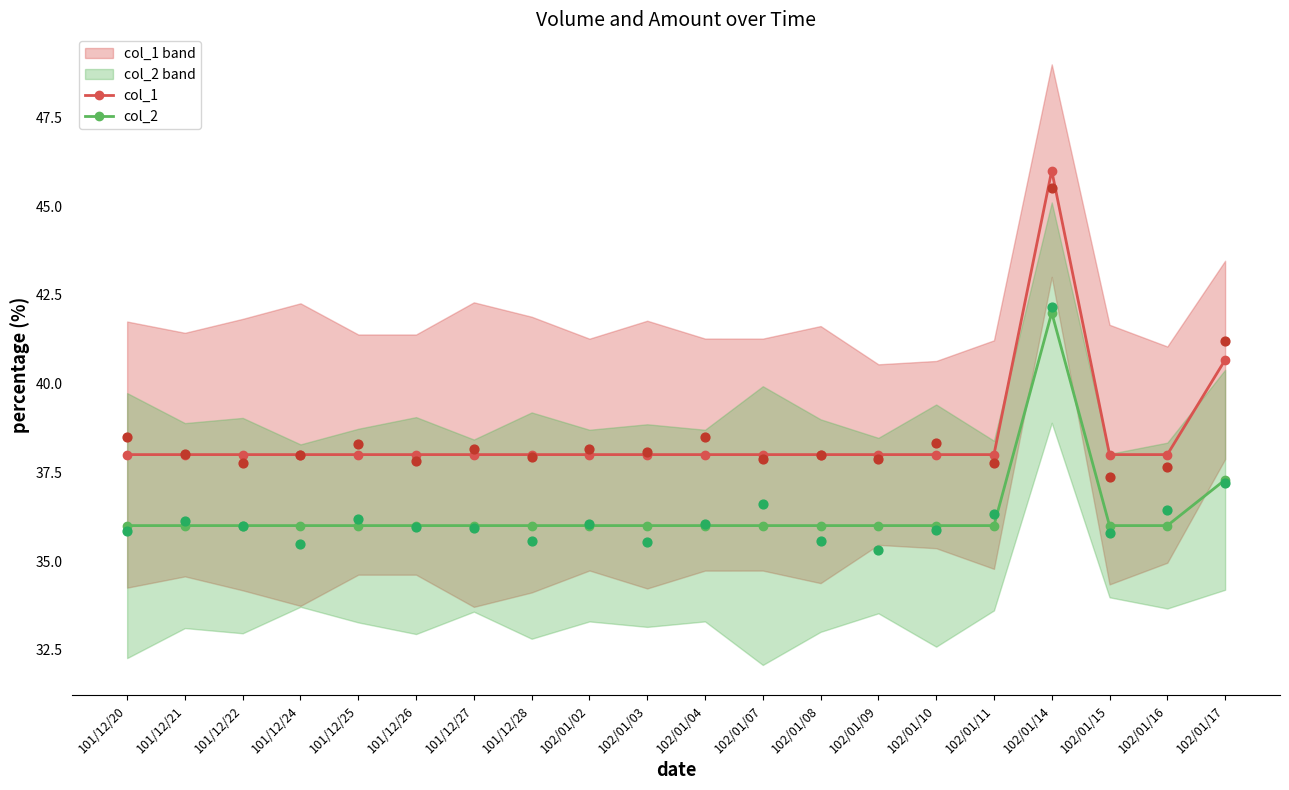

At how many categories does at least one series exceed 41?

1